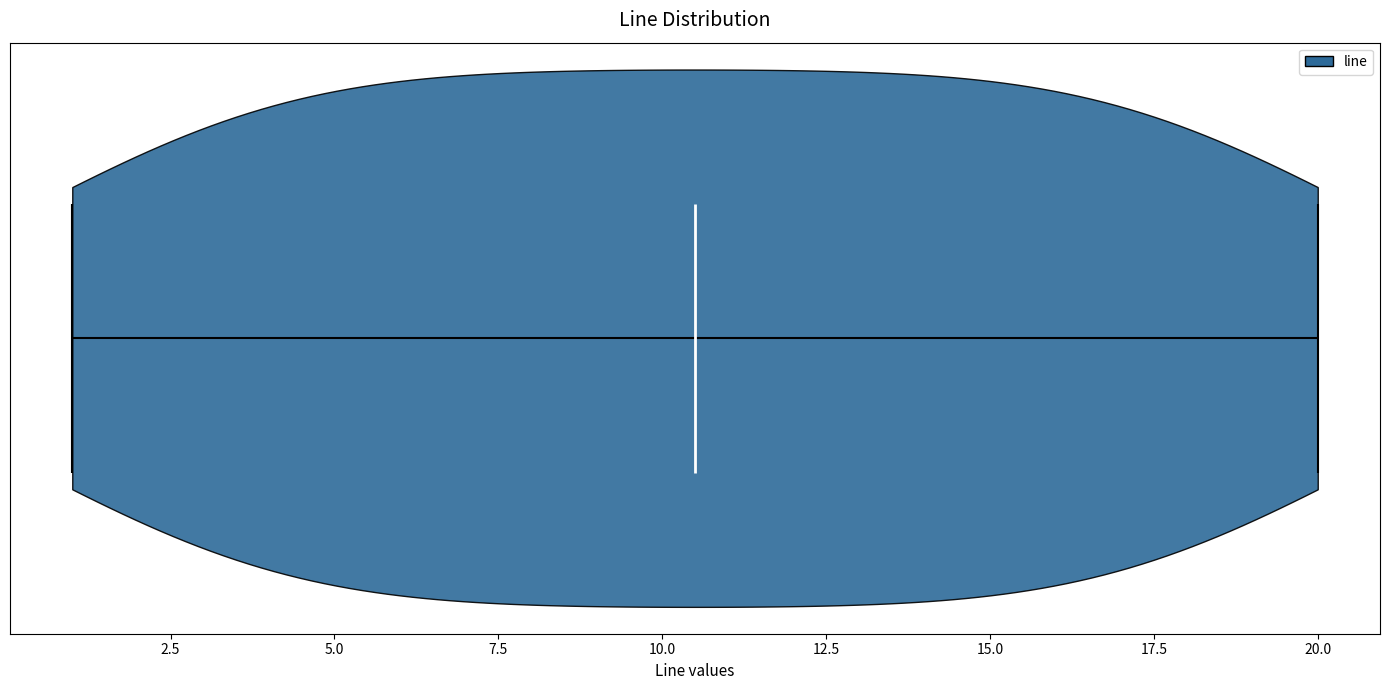

Read this violin plot against the x-axis: where its median line is, and the lowest and highest points the violin reaches. The values are not printed on the chart, so give them approximately, as read against the axis.

median line 10.5, lowest point 1.0, highest point 20.0